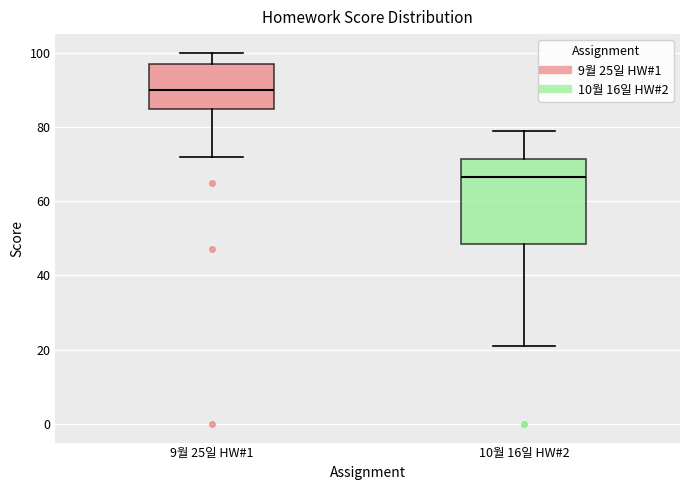

Comparing the boxes themselves (not the whiskers), which one is the tallest?

10월 16일 HW#2